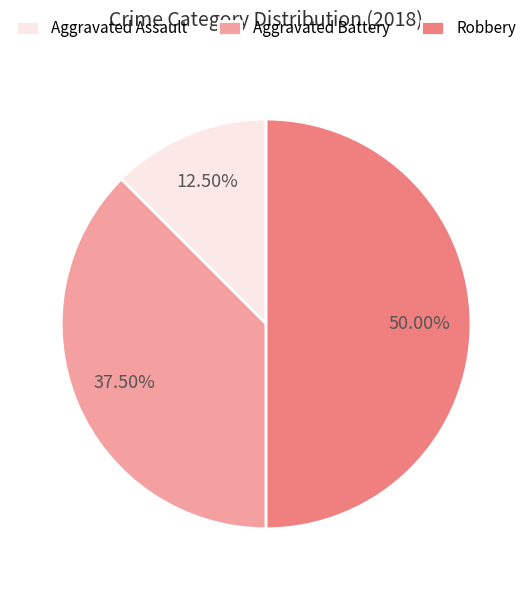

Combined, do Aggravated Battery and Robbery account for over 50%?

Yes